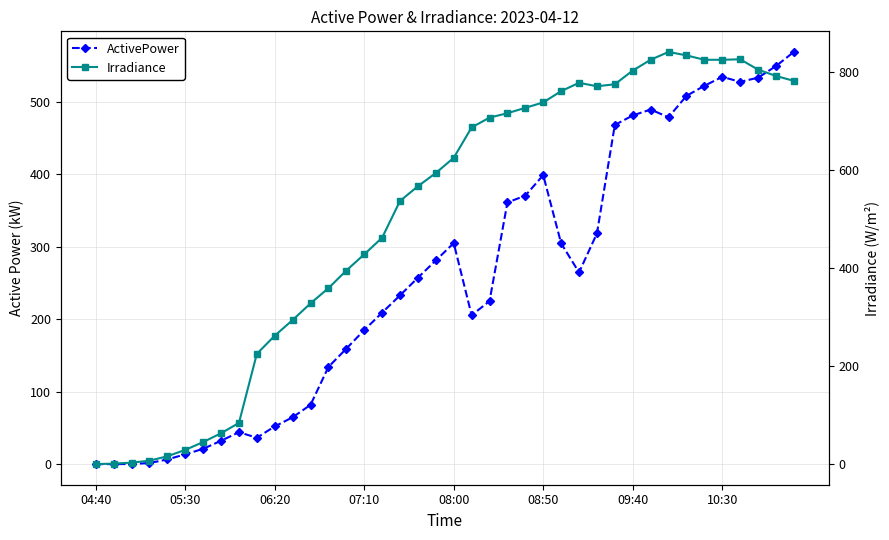

How many data points in ActivePower are above 257?

20